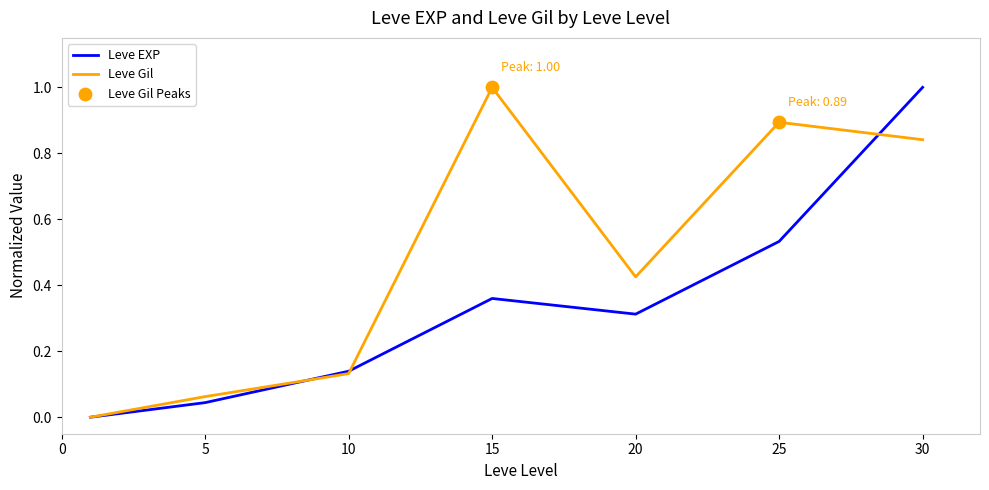

What is the maximum value for Leve Gil?

1.0